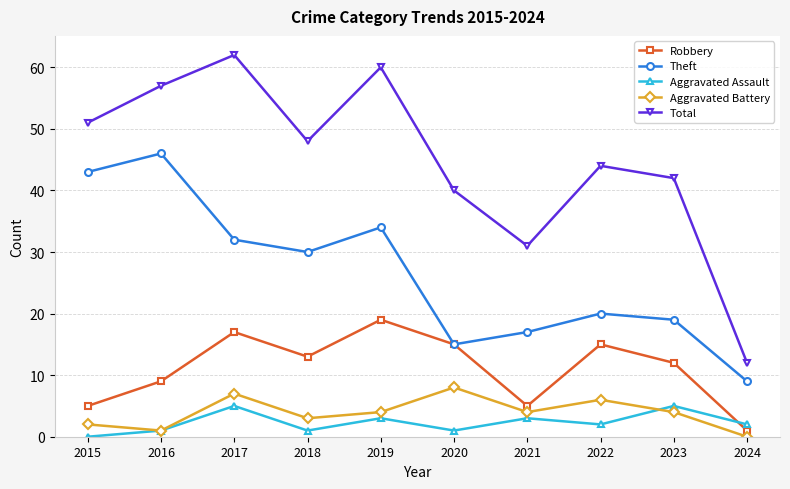

Where does the Aggravated Assault series first go above 2?

2017